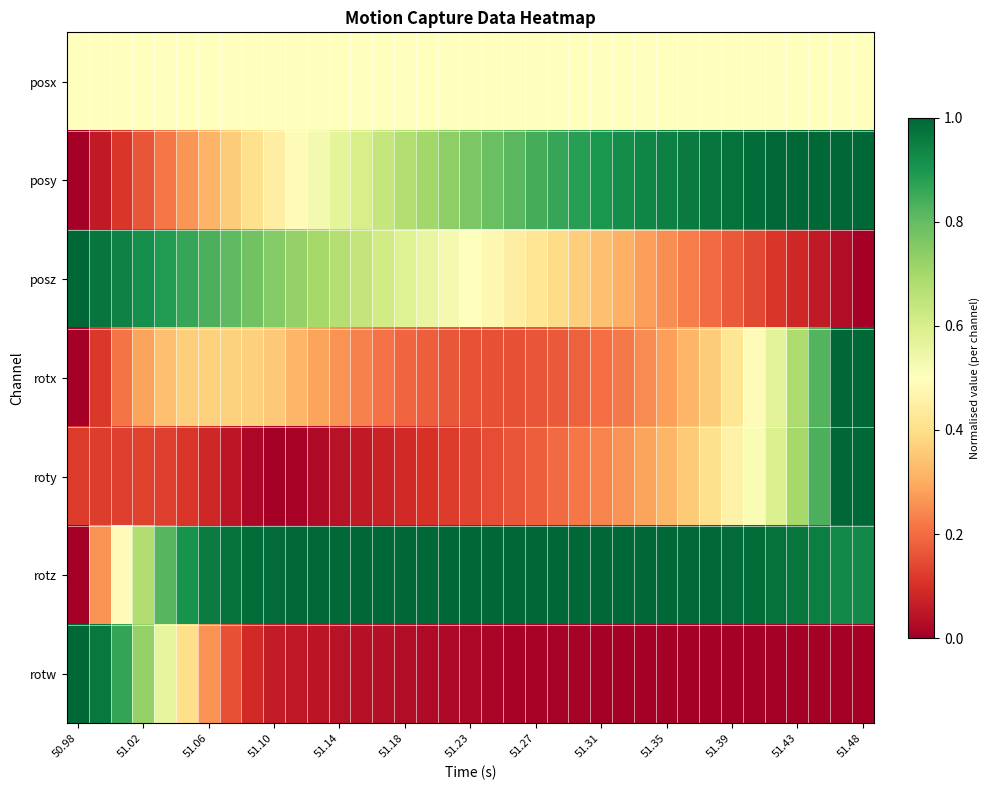

Rank the series by their maximum value, from highest to lowest.

posy, posz, rotx, roty, rotz, rotw, posx